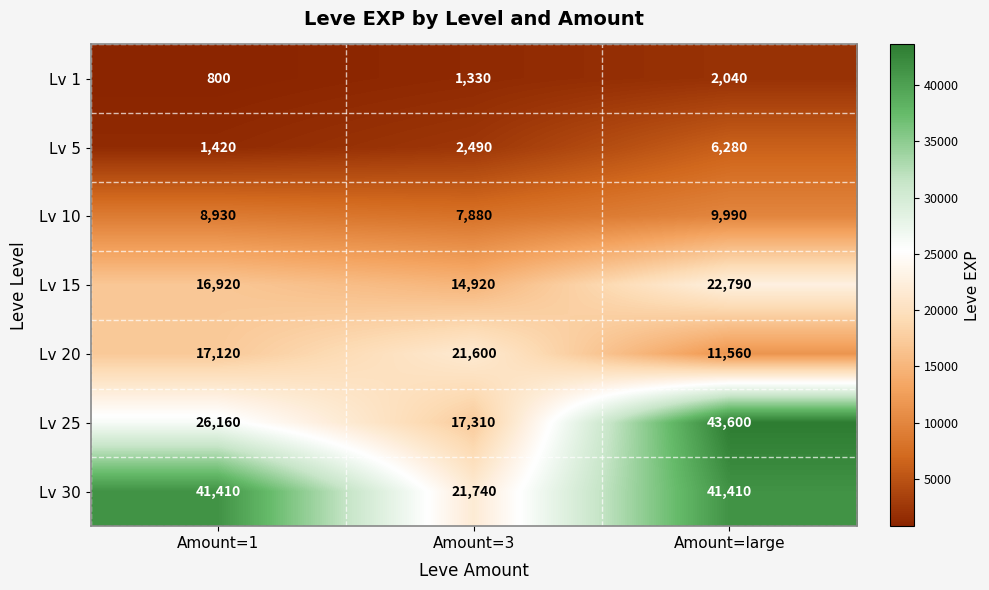

What is the difference between the highest and lowest values at Amount=3?

20410